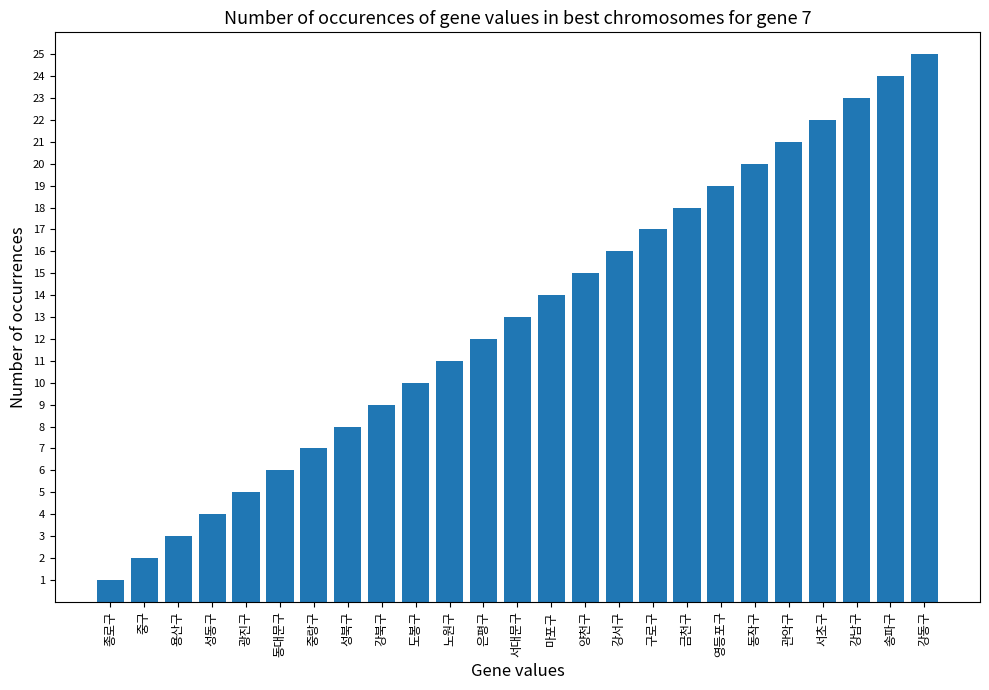

What is the difference between the second highest and second lowest values?

22